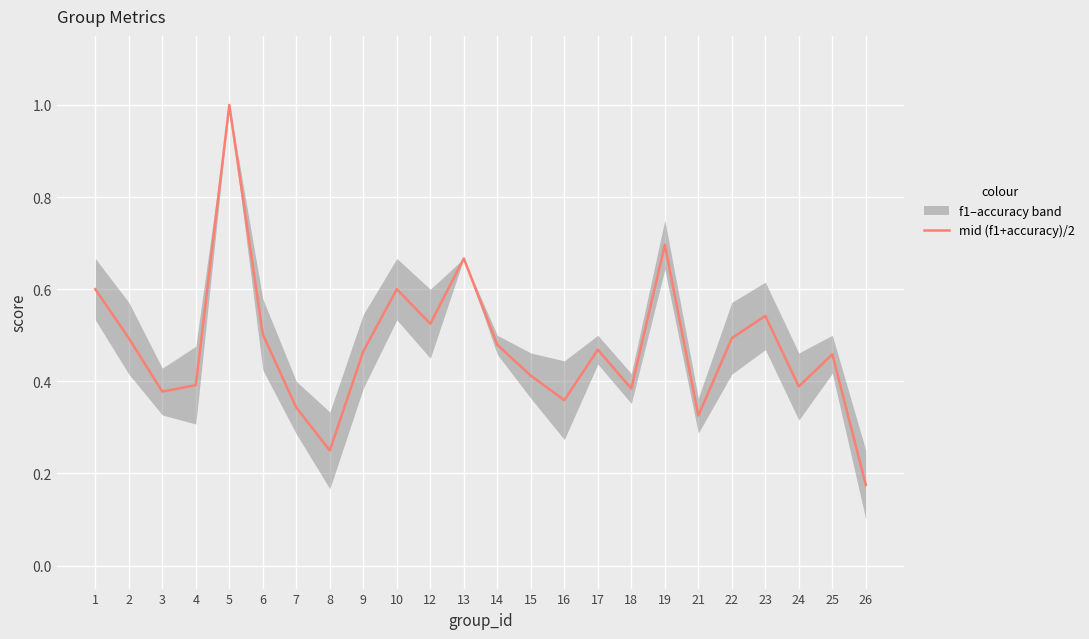

Reading left to right, list all the values displayed in this chart.

1=0.6	2=0.5	3=0.4	4=0.4	5=1.0	6=0.5	7=0.3	8=0.2	9=0.5	10=0.6	12=0.5	13=0.7	14=0.5	15=0.4	16=0.4	17=0.5	18=0.4	19=0.7	21=0.3	22=0.5	23=0.5	24=0.4	25=0.5	26=0.2